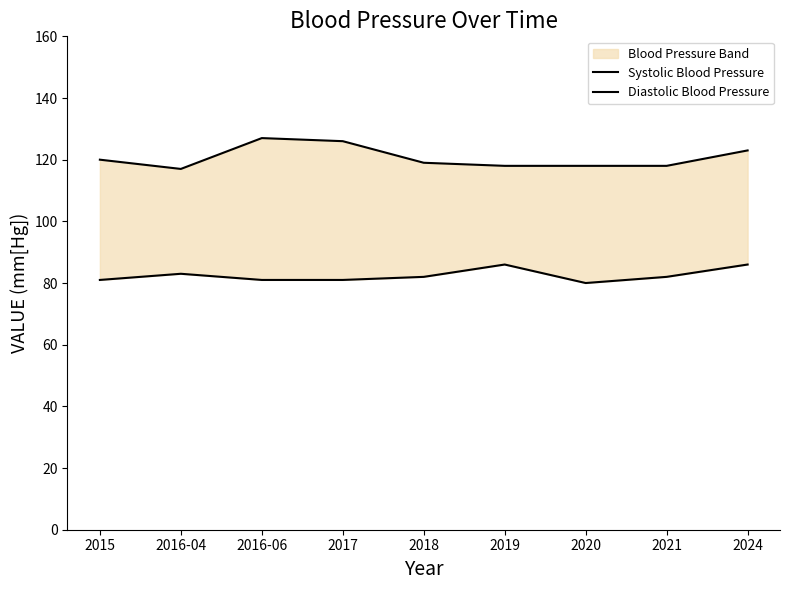

True or false: Diastolic Blood Pressure has more than 1 points higher than both neighbors.

True